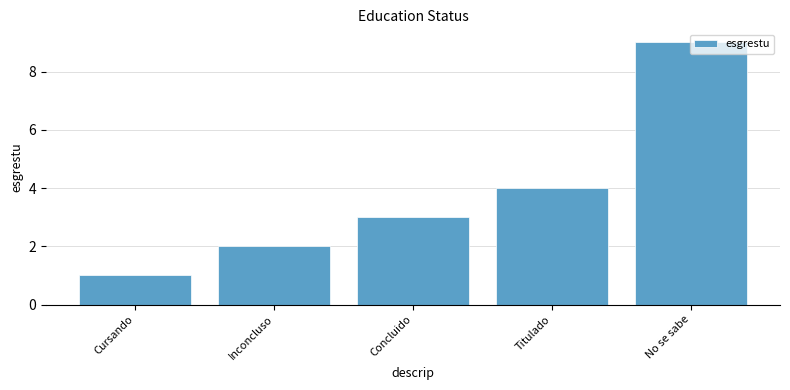

What is the smallest value displayed?

1